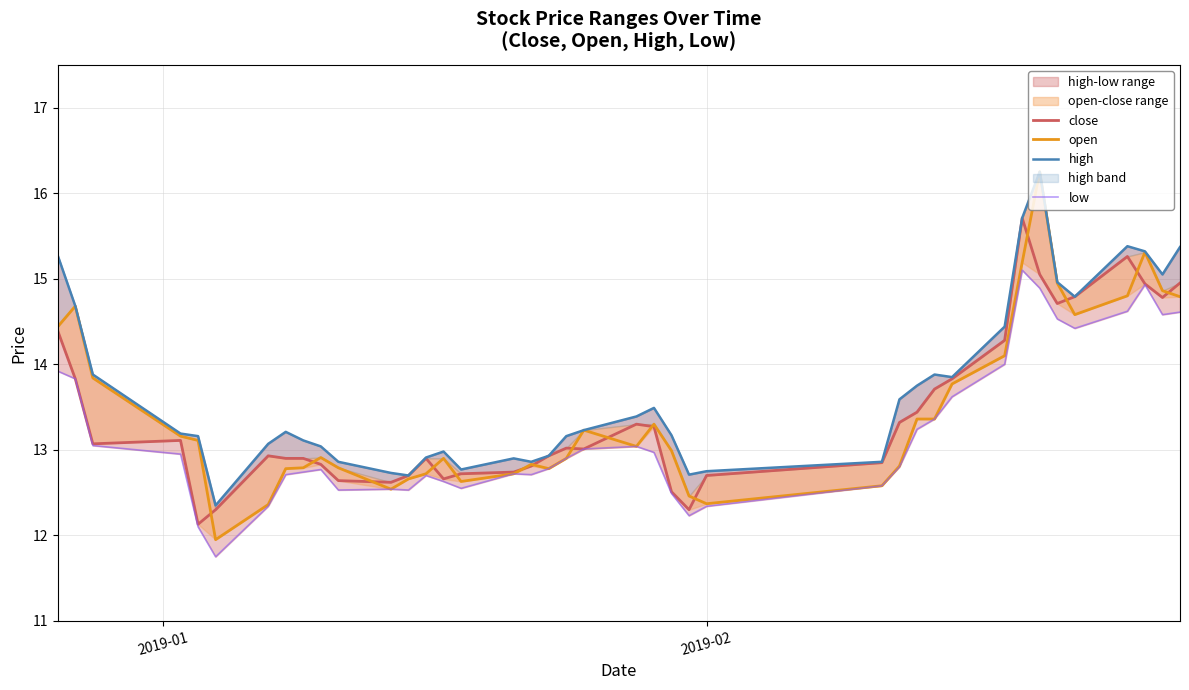

After their last crossing, which series has the higher values: close or open?

close